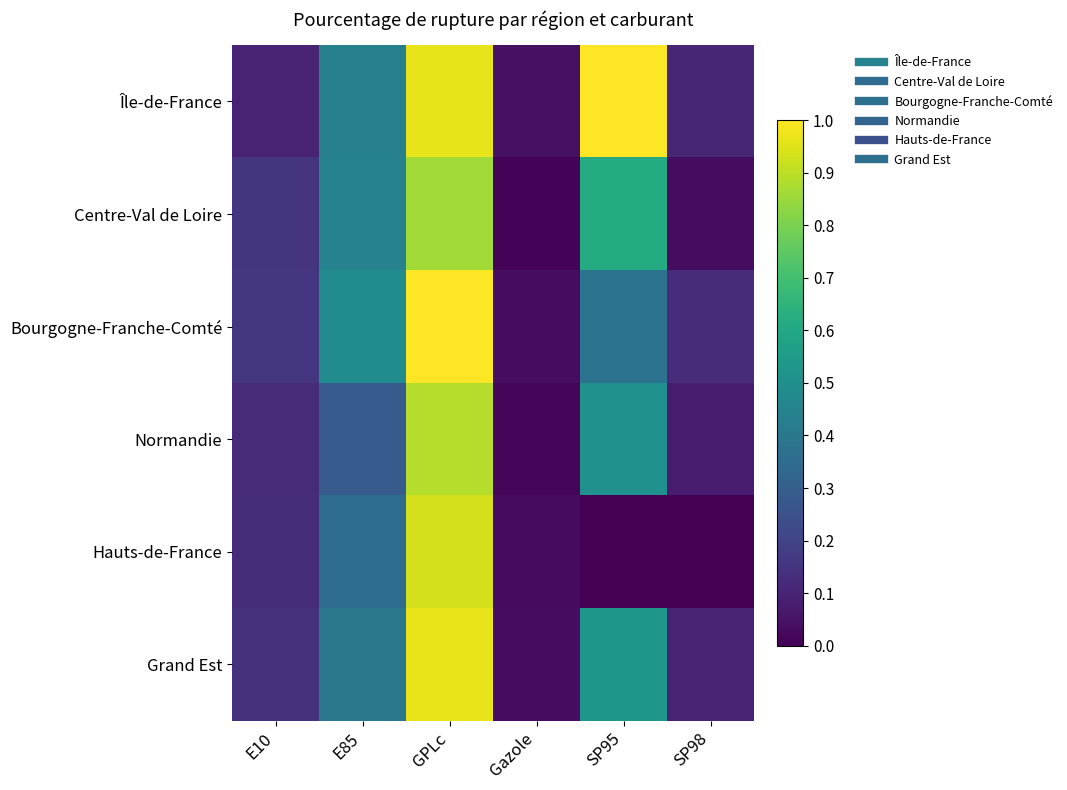

Reading right to left, extract all data points from this chart.

Île-de-France: SP98=0.1	SP95=1.0	Gazole=0.0	GPLc=1.0	E85=0.4	E10=0.1
Centre-Val de Loire: SP98=0.0	SP95=0.6	Gazole=0.0	GPLc=0.9	E85=0.4	E10=0.1
Bourgogne-Franche-Comté: SP98=0.1	SP95=0.4	Gazole=0.0	GPLc=1.0	E85=0.5	E10=0.2
Normandie: SP98=0.1	SP95=0.5	Gazole=0.0	GPLc=0.9	E85=0.3	E10=0.1
Hauts-de-France: SP98=0.0	SP95=0.0	Gazole=0.0	GPLc=0.9	E85=0.4	E10=0.1
Grand Est: SP98=0.1	SP95=0.5	Gazole=0.0	GPLc=1.0	E85=0.4	E10=0.1